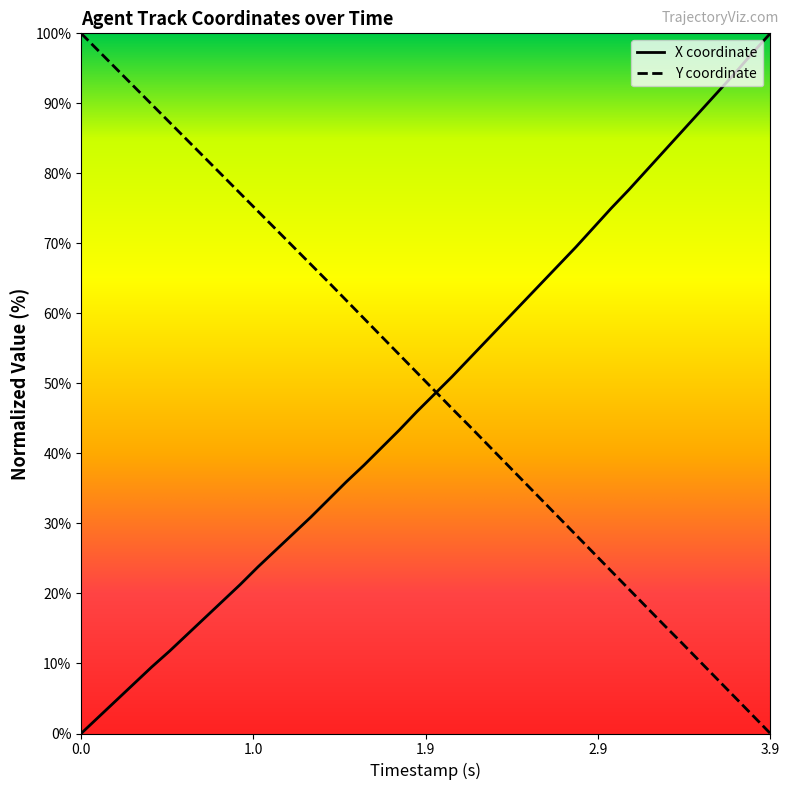

What are all the series names shown in the legend?

X, Y